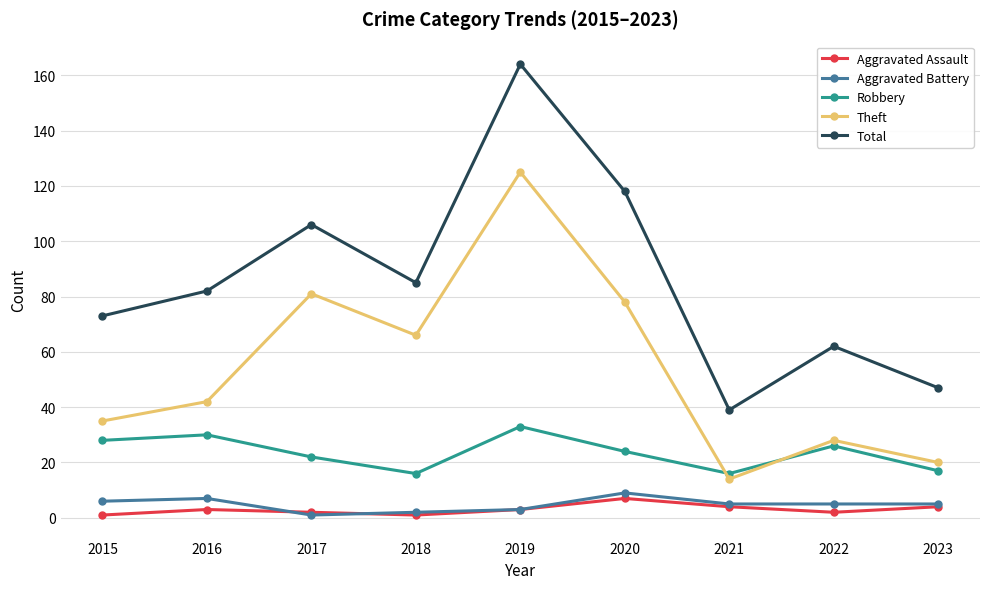

At how many categories does at least one series exceed 46?

8